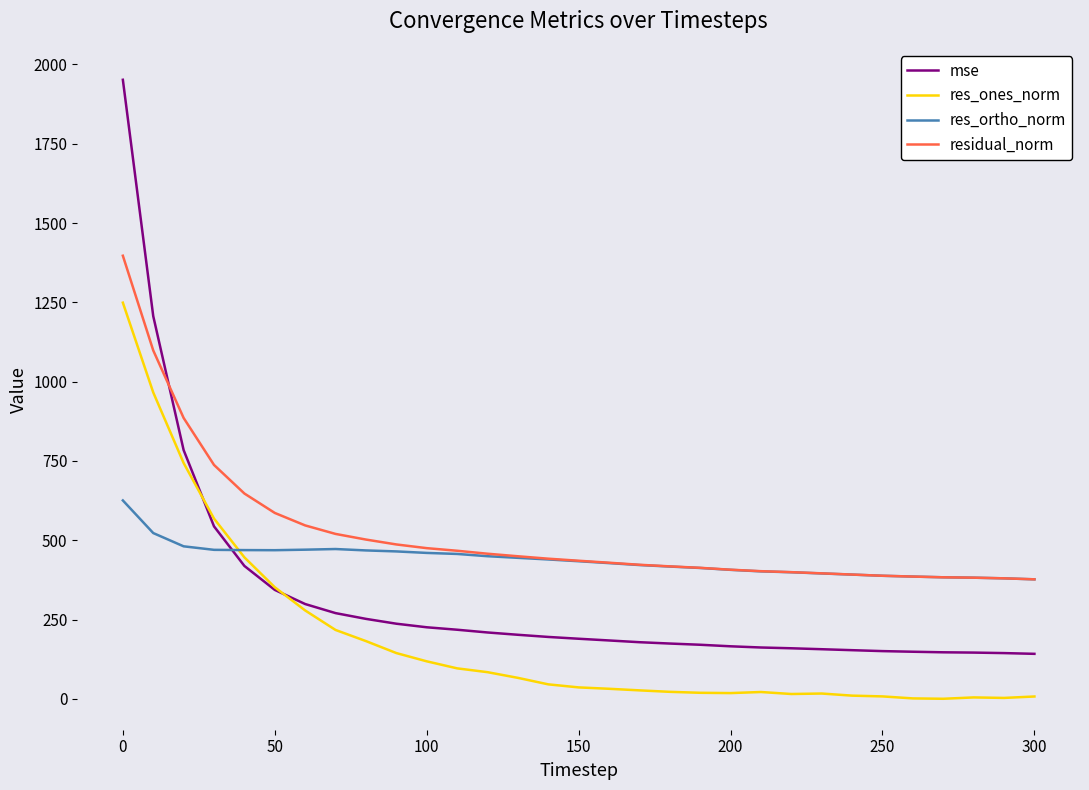

List the series in order of their peak value, lowest first.

res_ortho_norm, res_ones_norm, residual_norm, mse